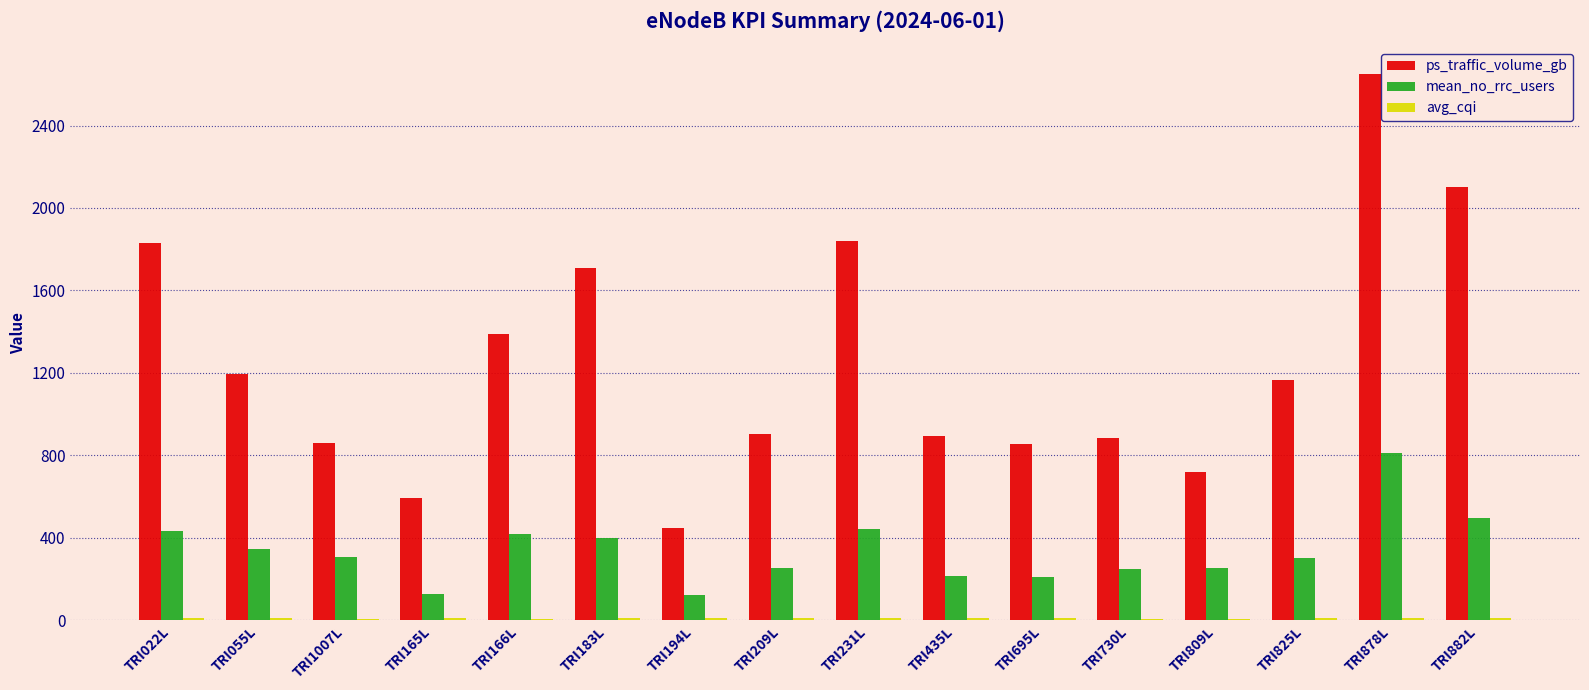

Which series has the largest range (max minus min)?

ps_traffic_volume_gb